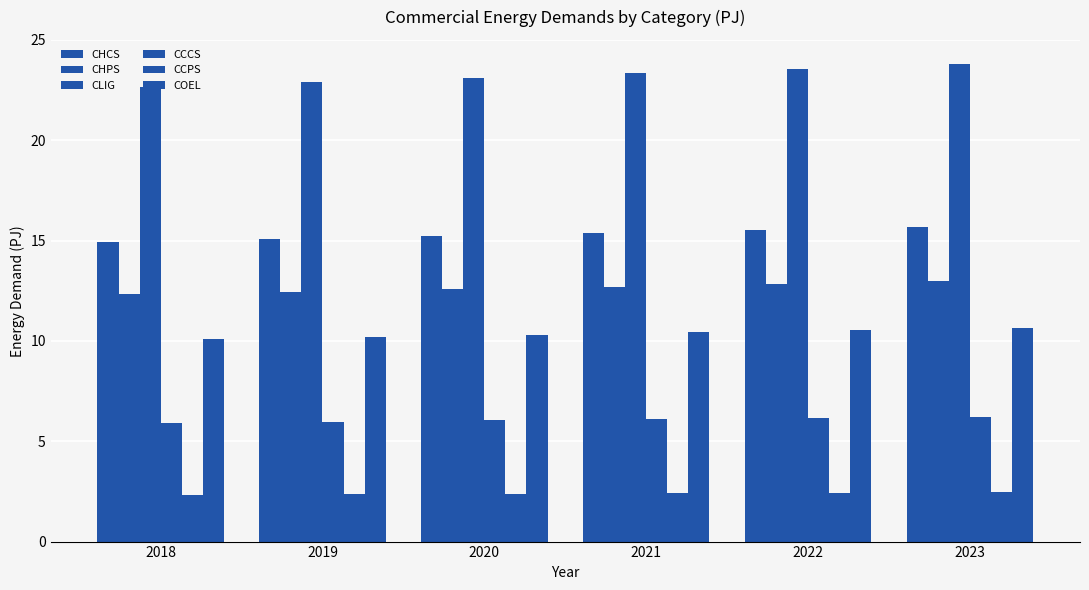

At which label does CCCS reach its peak?

2023